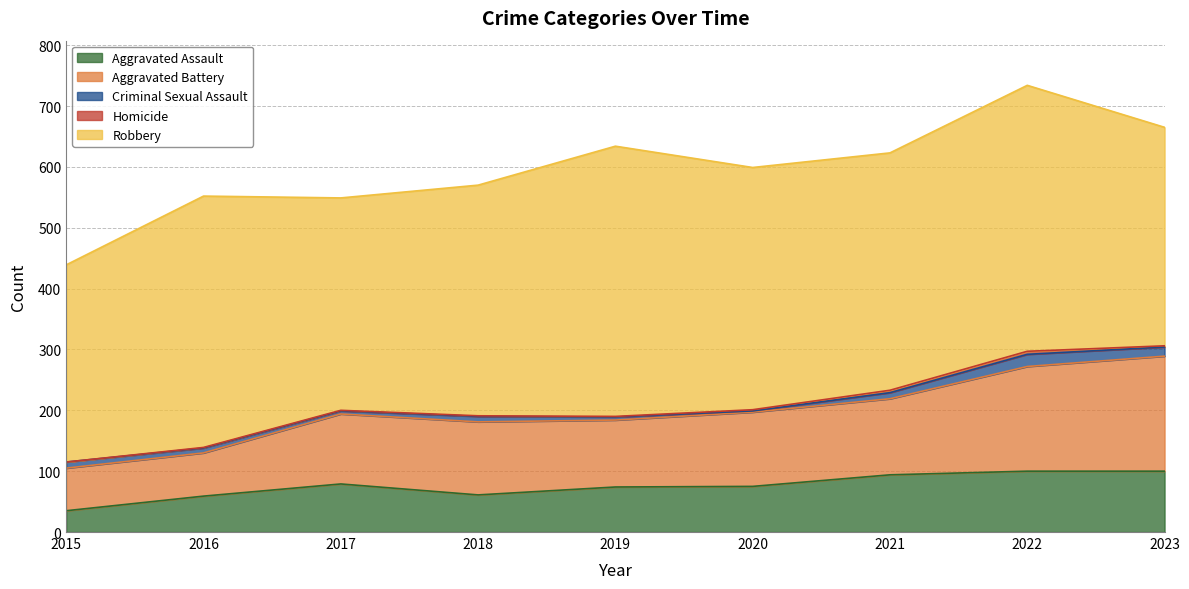

Which series has the widest spread of values?

Robbery